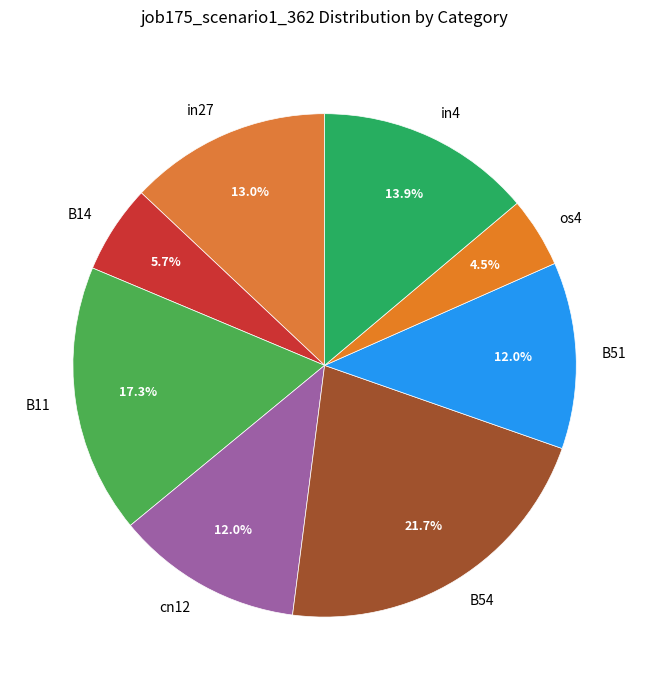

True or false: B51 accounts for 23% of the total.

False